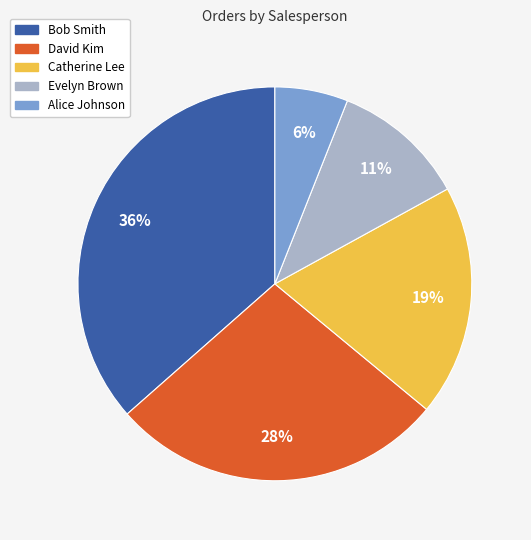

To the nearest percent, what is the difference between the largest and smallest slice percentages?

30%